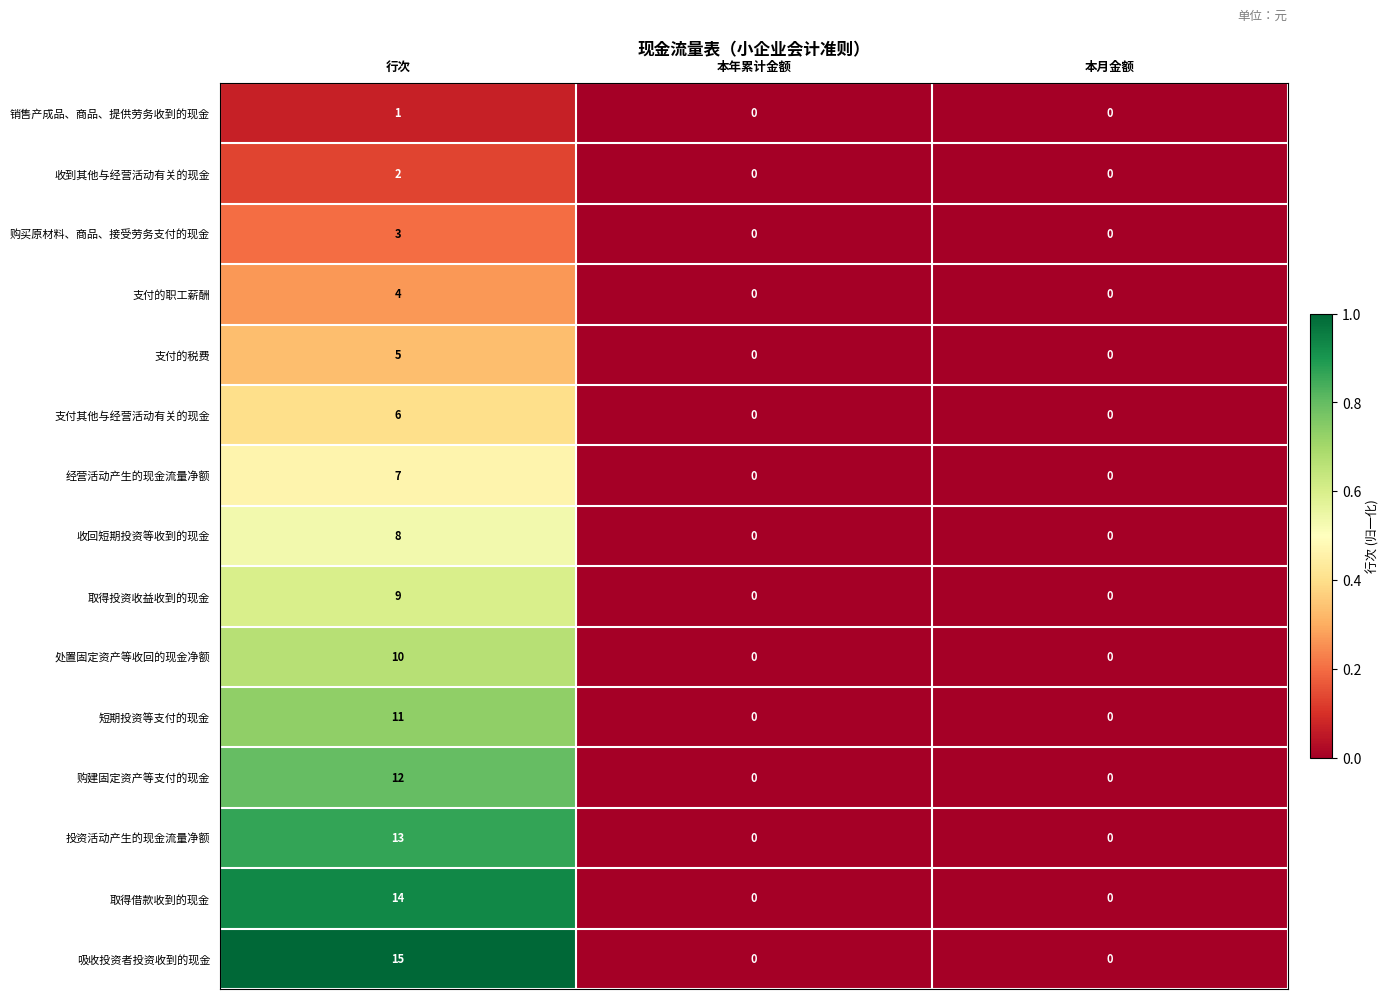

What is the maximum value shown in the chart?

15